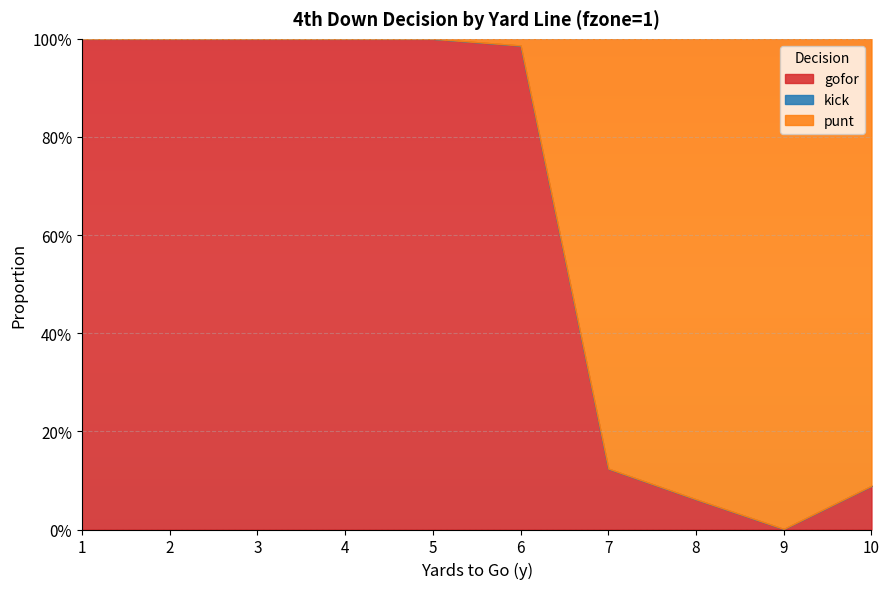

What is the difference between the maximum and minimum values in the punt series?

1.0